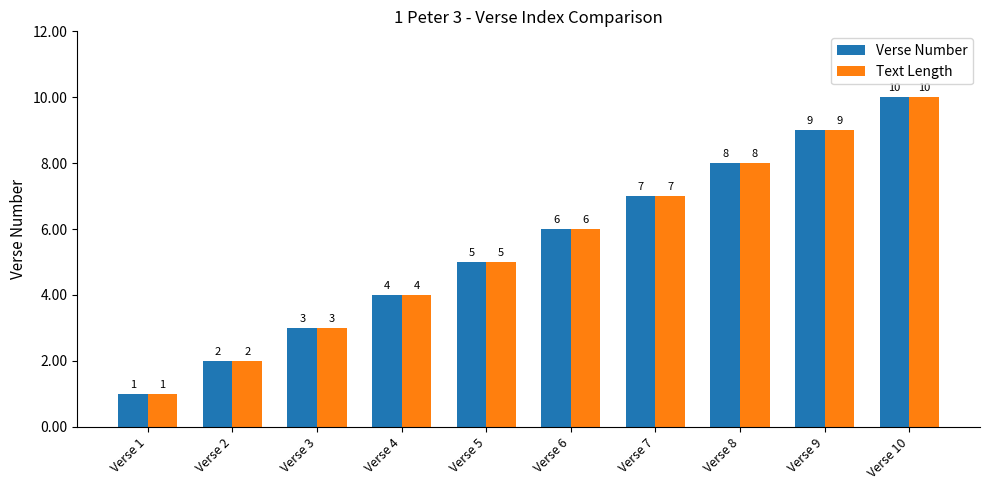

How many bars are there in total?

20